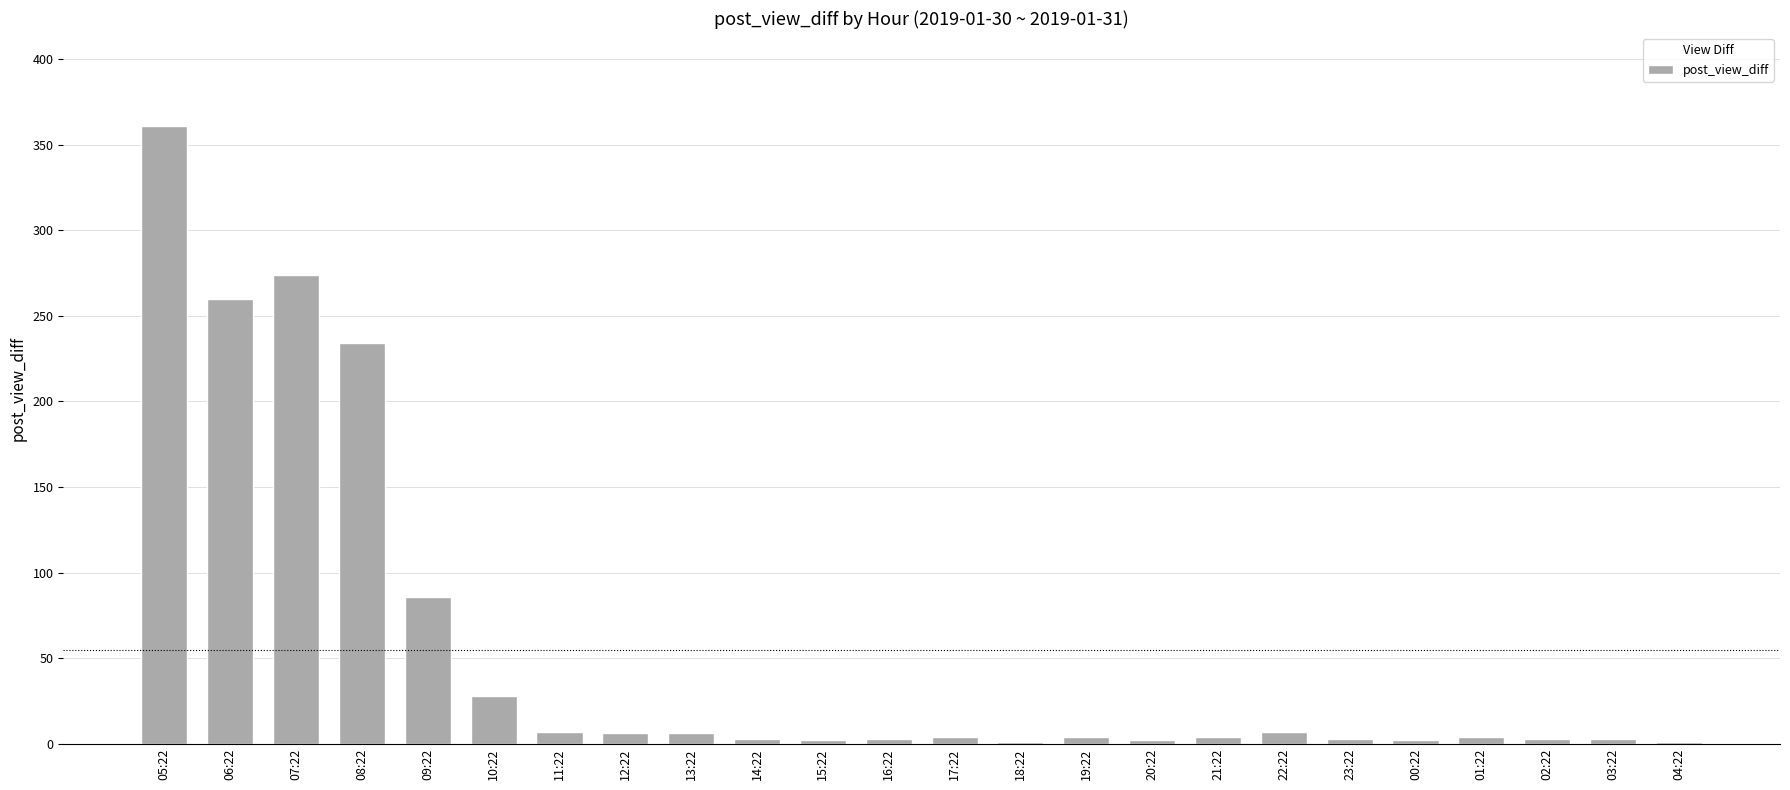

What is the sum of all values?

1308